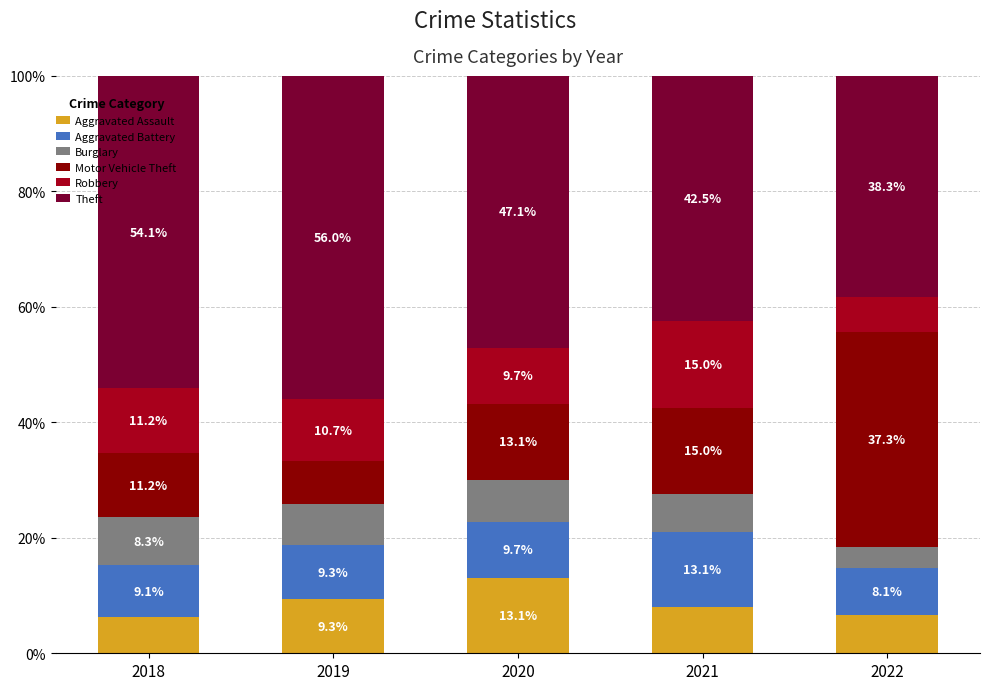

What is the maximum value for Aggravated Assault?

13.1